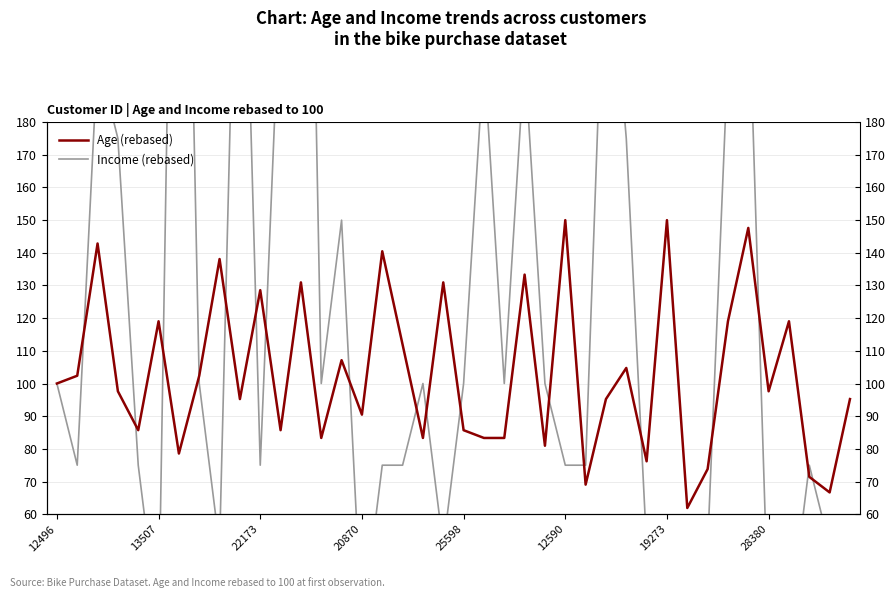

Reading right to left, what are all the values shown in this chart?

Age (rebased): 95.2	66.7	71.4	119.0	97.6	147.6	119.0	73.8	61.9	150.0	76.2	104.8	95.2	69.0	150.0	81.0	133.3	83.3	83.3	85.7	131.0	83.3	111.9	140.5	90.5	107.1	83.3	131.0	85.7	128.6	95.2	138.1	102.4	78.6	119.0	85.7	97.6	142.9	102.4	100.0
Income (rebased): 25.0	50.0	75.0	25.0	25.0	225.0	200.0	50.0	25.0	50.0	50.0	175.0	250.0	75.0	75.0	100.0	200.0	100.0	200.0	100.0	50.0	100.0	75.0	75.0	25.0	150.0	100.0	425.0	225.0	75.0	300.0	50.0	100.0	400.0	25.0	75.0	175.0	200.0	75.0	100.0